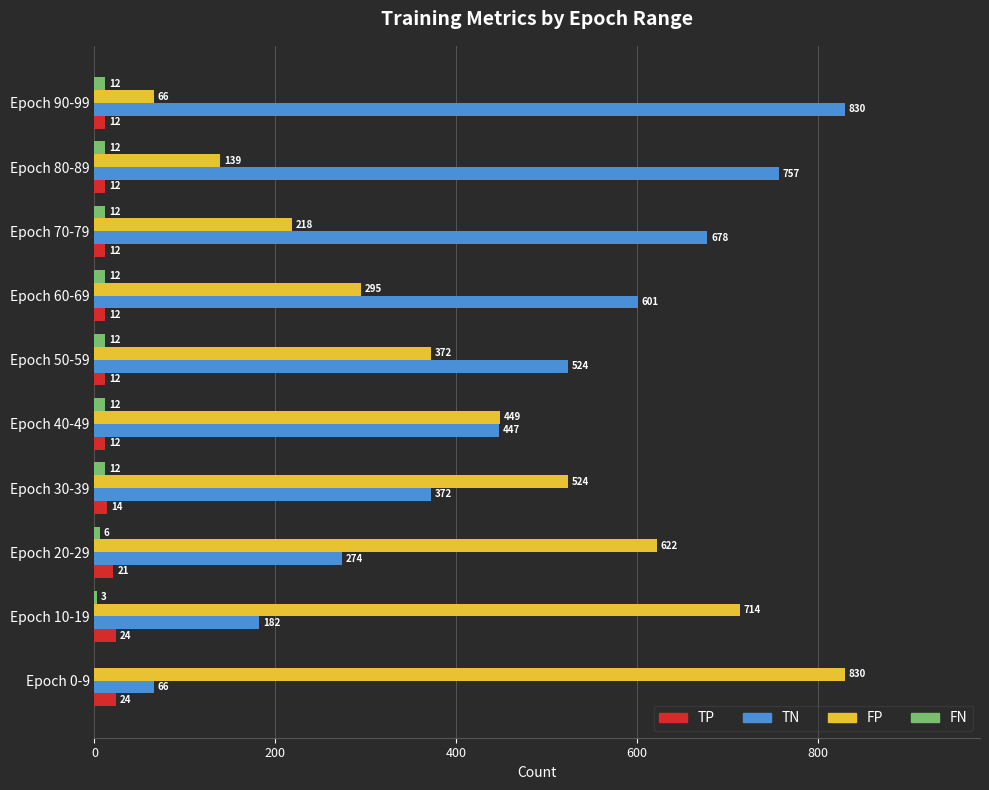

True or false: TN has a value of 66 at Epoch 0-9.

True